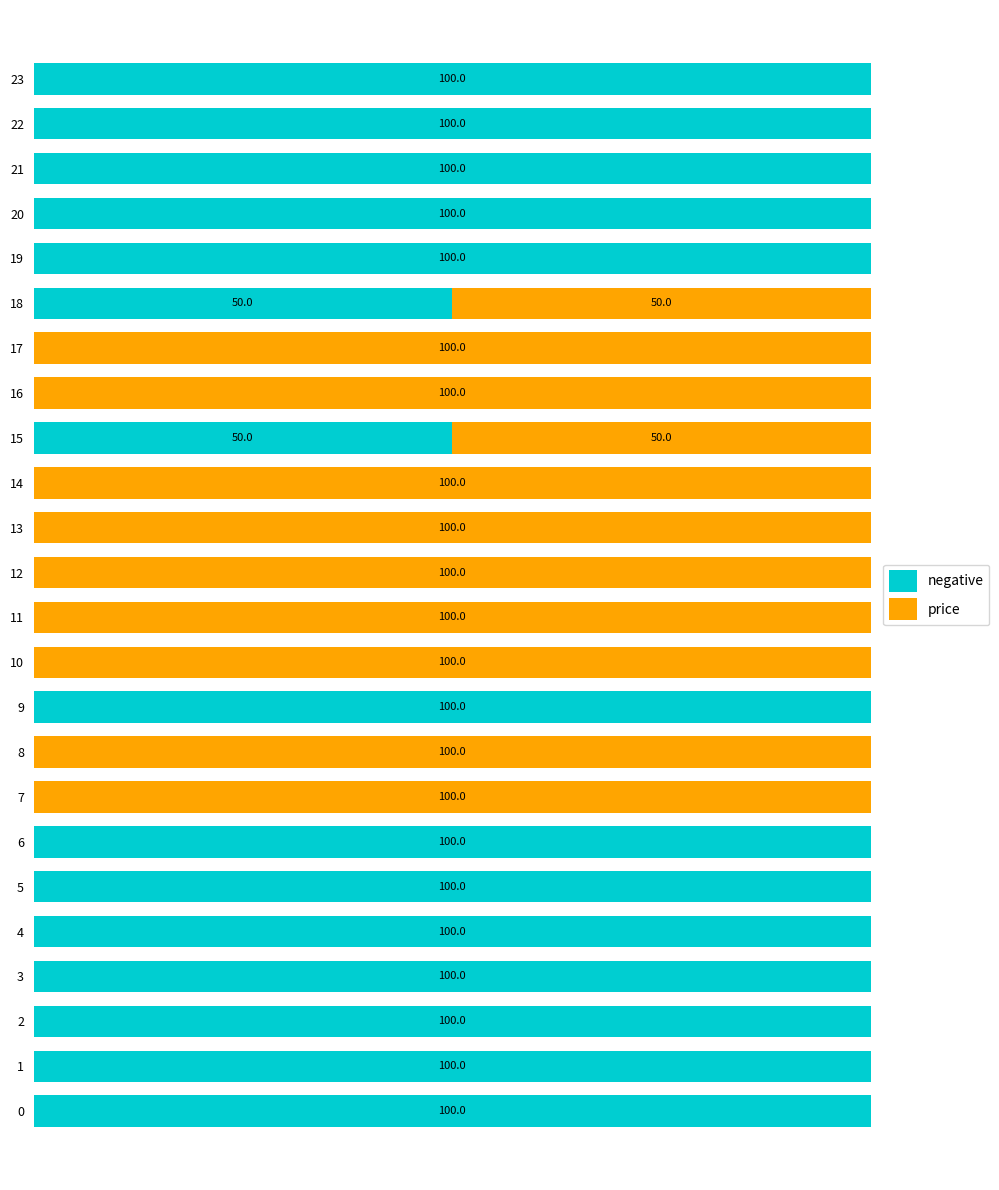

What is the difference between the second highest and minimum values in the negative series?

100